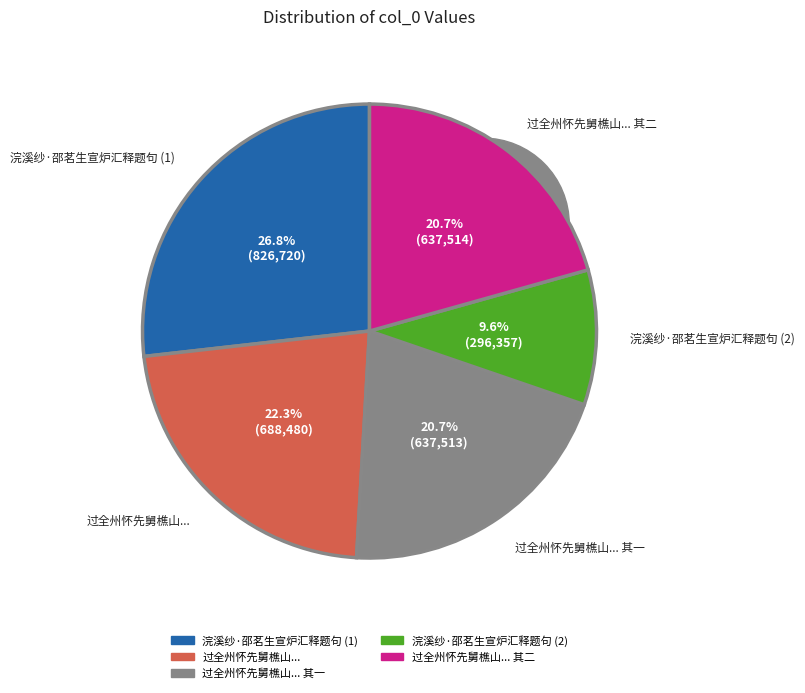

Does 浣溪纱·邵茗生宣炉汇释题句 account for over 50% of the chart?

No